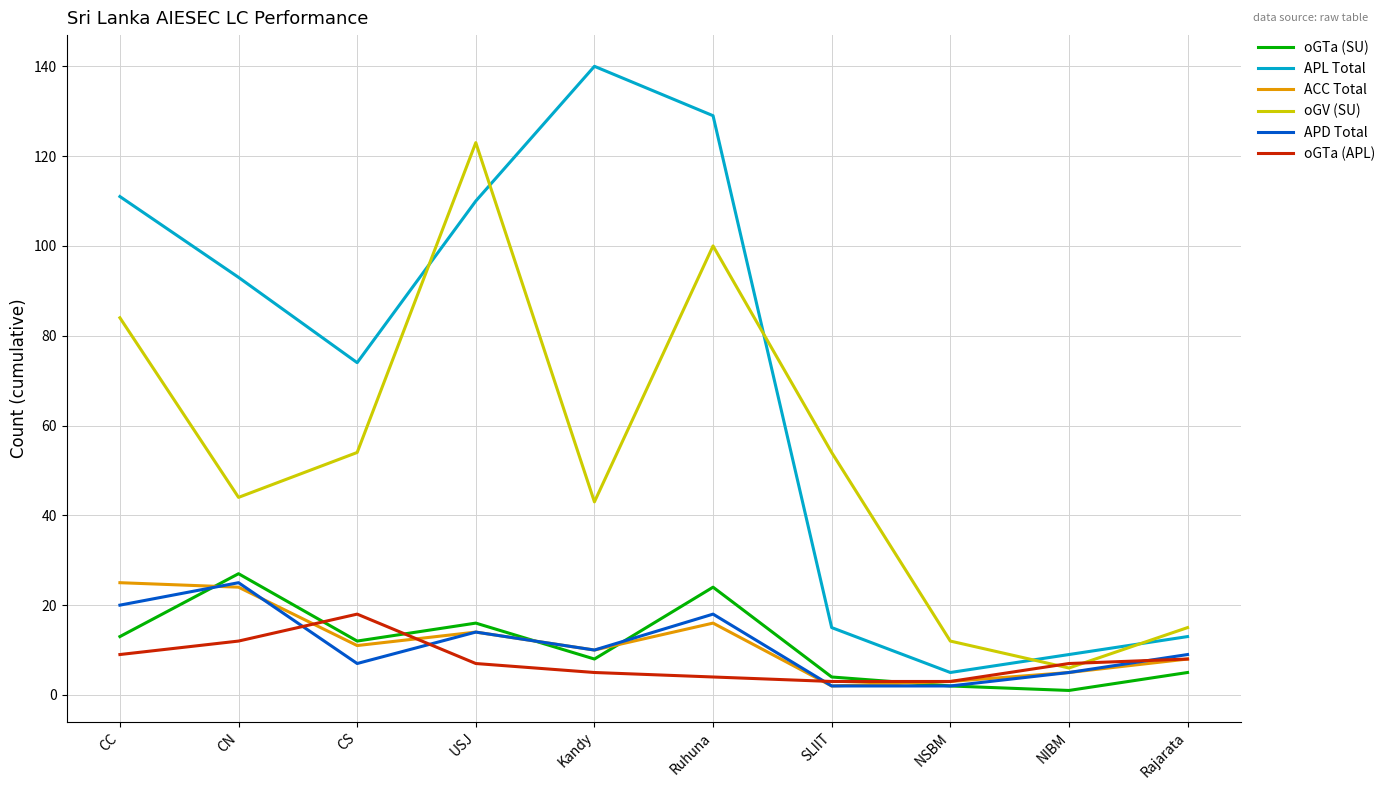

In ACC Total, how many points are higher than both neighbors (excluding endpoints)?

2